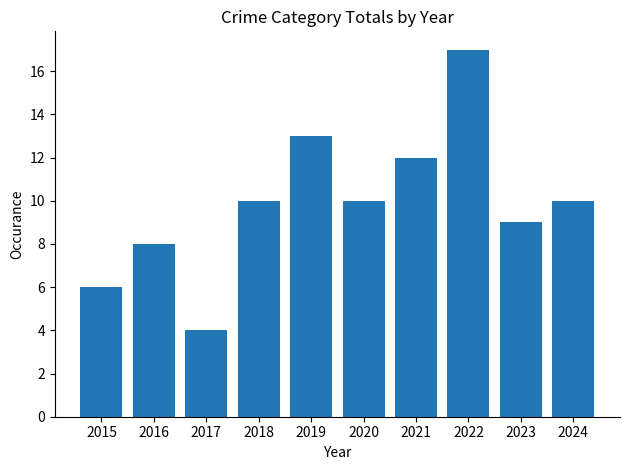

Count the number of data series in this chart.

1